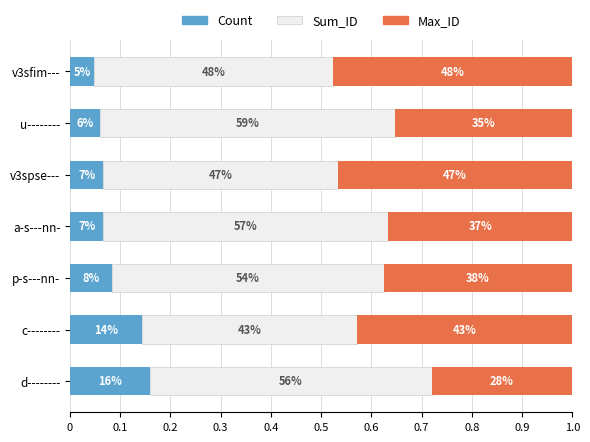

What is the difference between the maximum and minimum values in the Max_ID series?

0.2